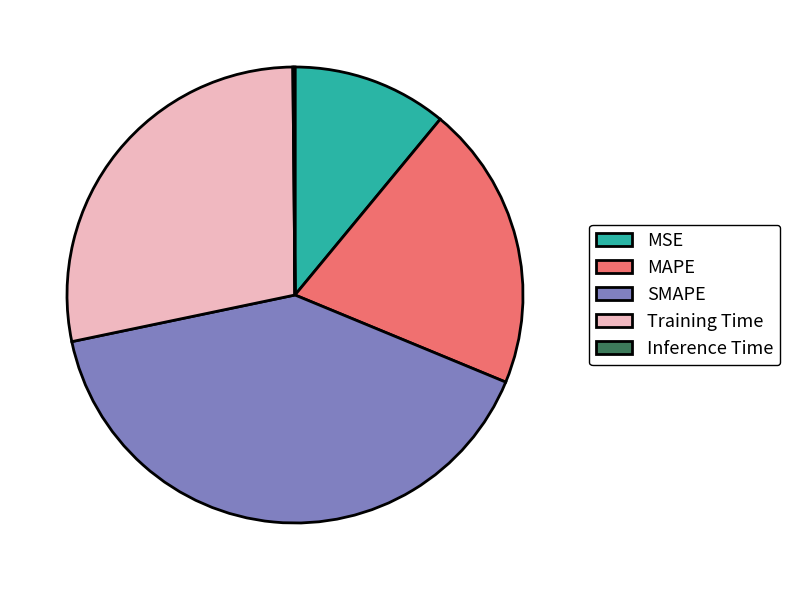

Which slice is the largest?

SMAPE